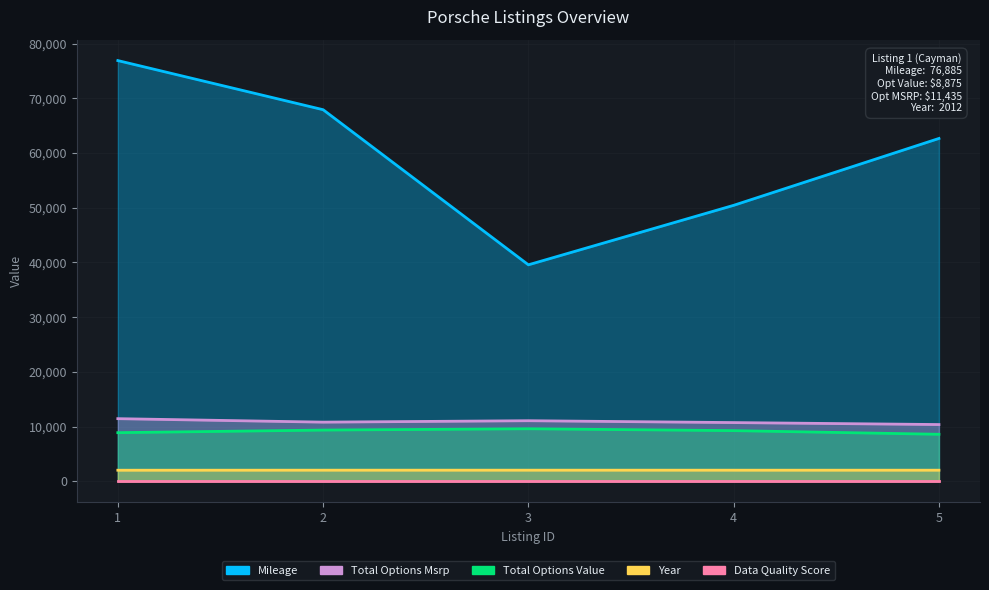

True or false: mileage and total_options_msrp intersect in this chart.

False